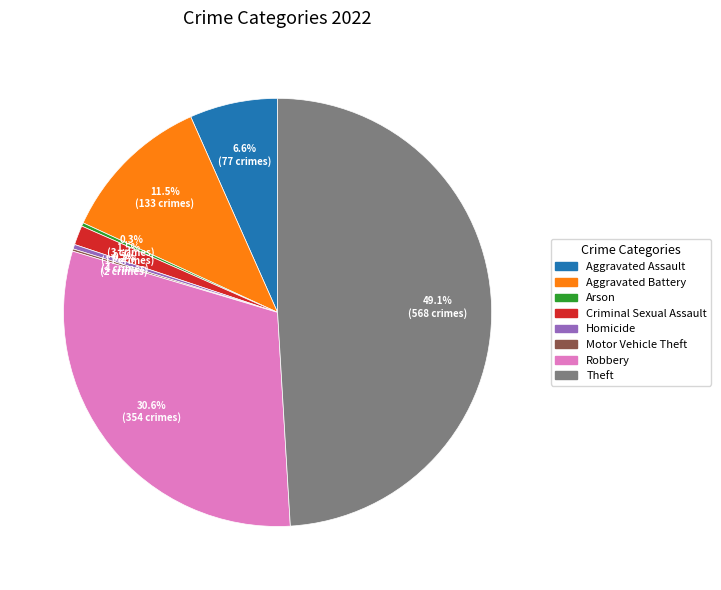

Is there a majority slice in this chart?

No